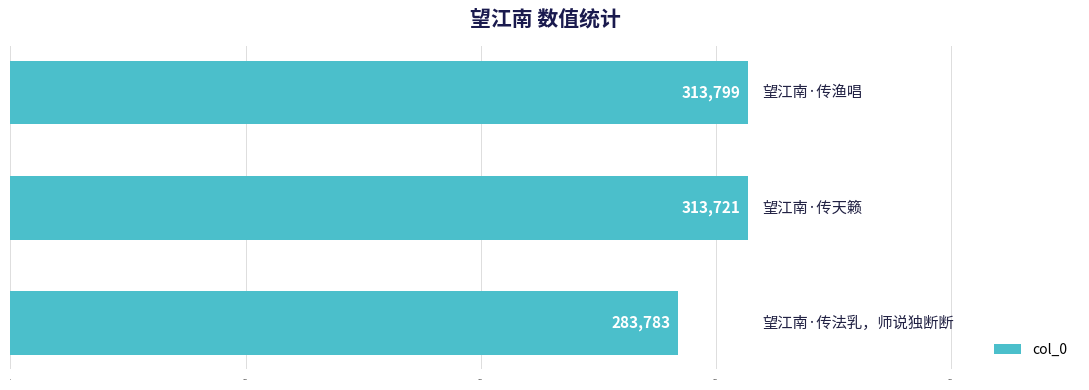

What is the average value?

303768